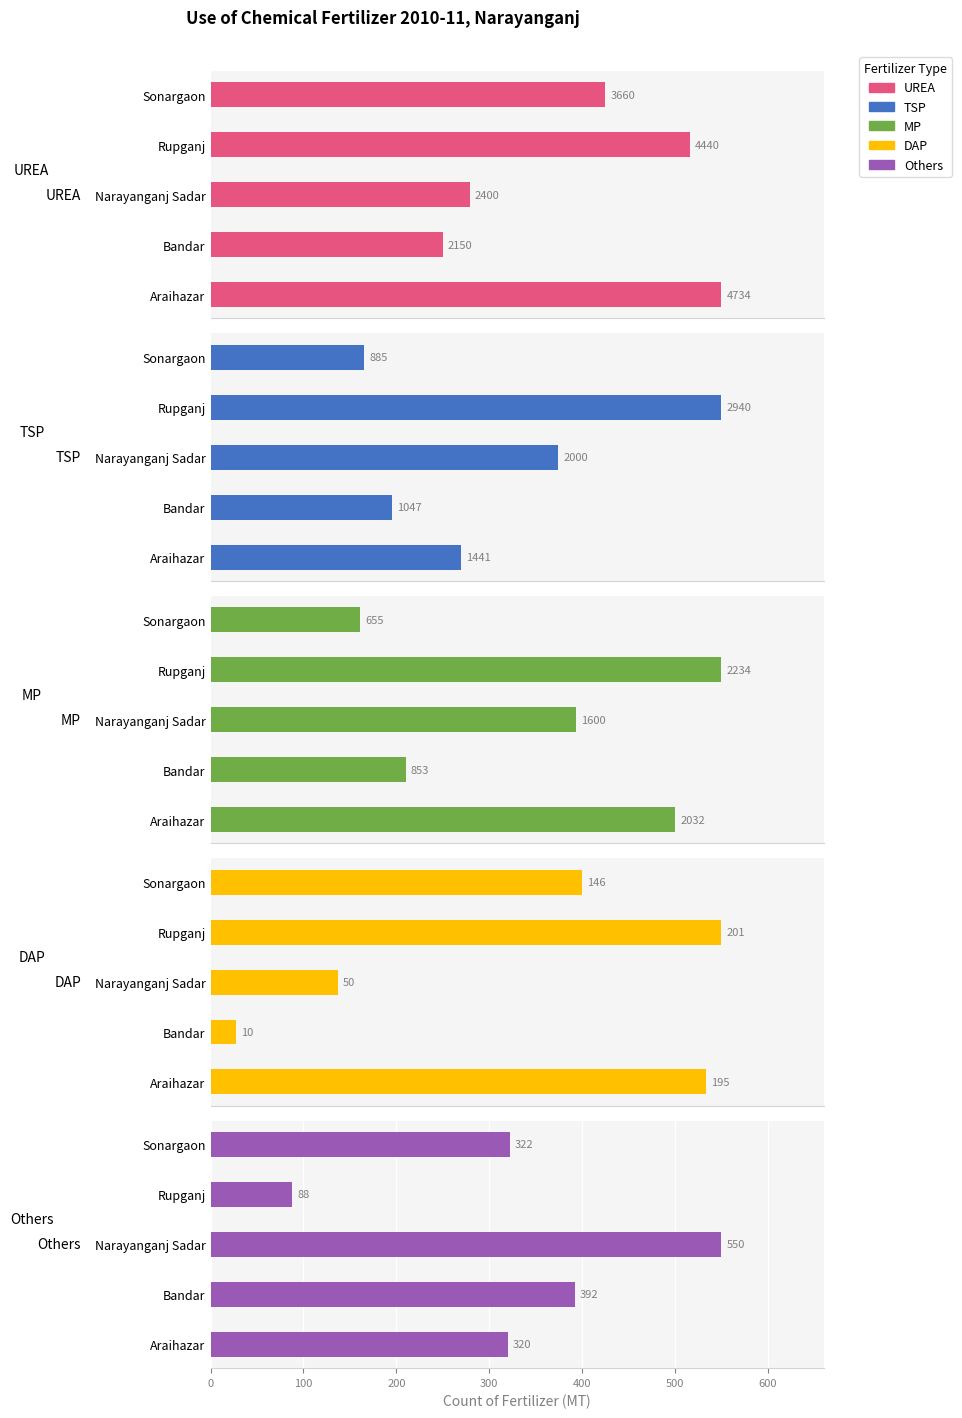

Between Araihazar and Narayanganj Sadar, which series saw the biggest shift?

UREA